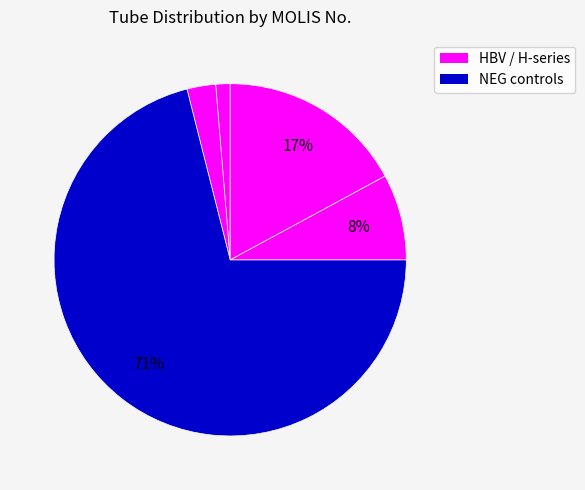

How many slices are in this pie chart?

5